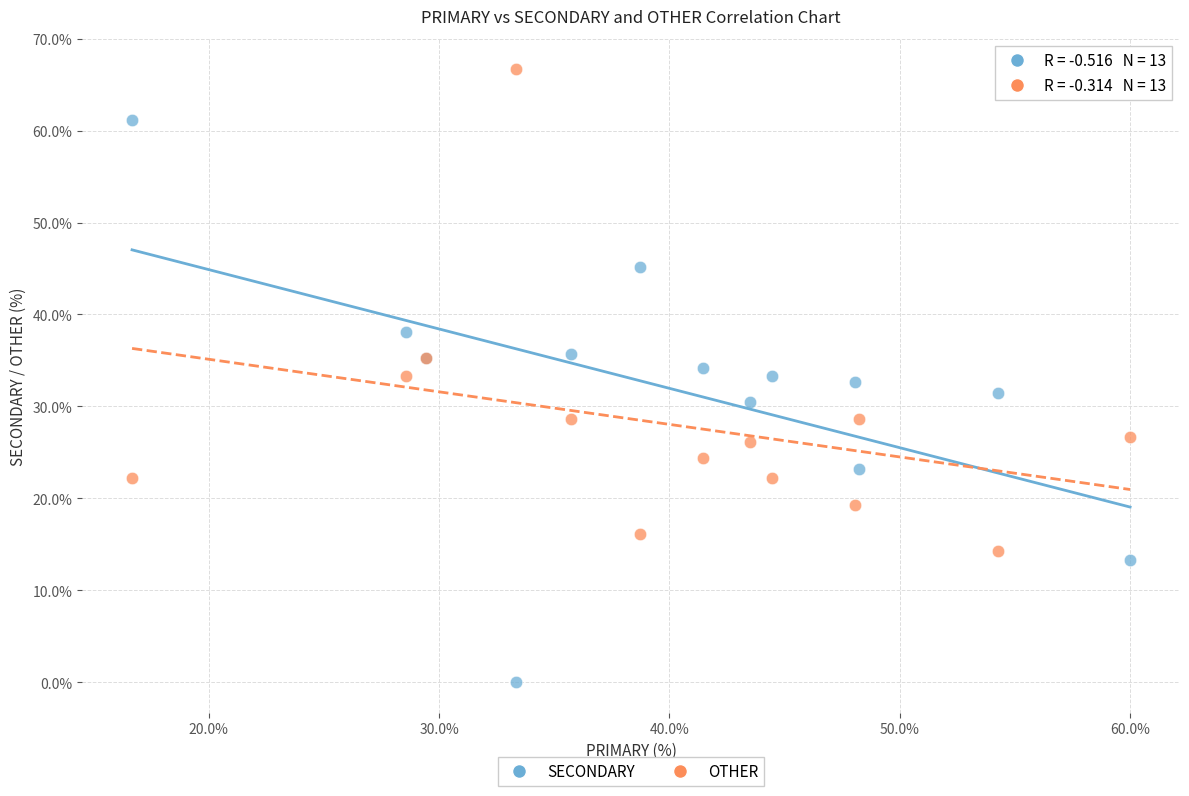

Which series has the largest Y range (max minus min)?

SECONDARY